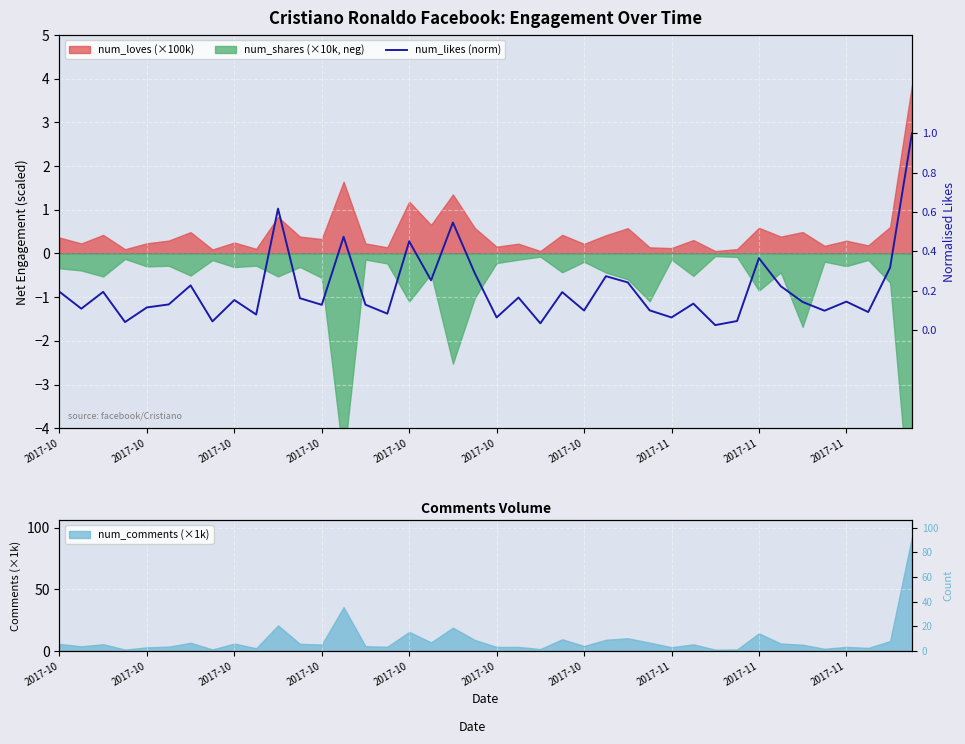

List the labels in order of value, largest first.

39, 10, 18, 13, 16, 32, 38, 19, 25, 17, 26, 2017-10, 33, 2017-10, 2017-10, 23, 21, 11, 2017-11, 36, 34, 29, 2017-10, 14, 12, 2017-10, 2017-10, 27, 24, 35, 37, 15, 2017-11, 28, 20, 31, 2017-11, 2017-10, 22, 30